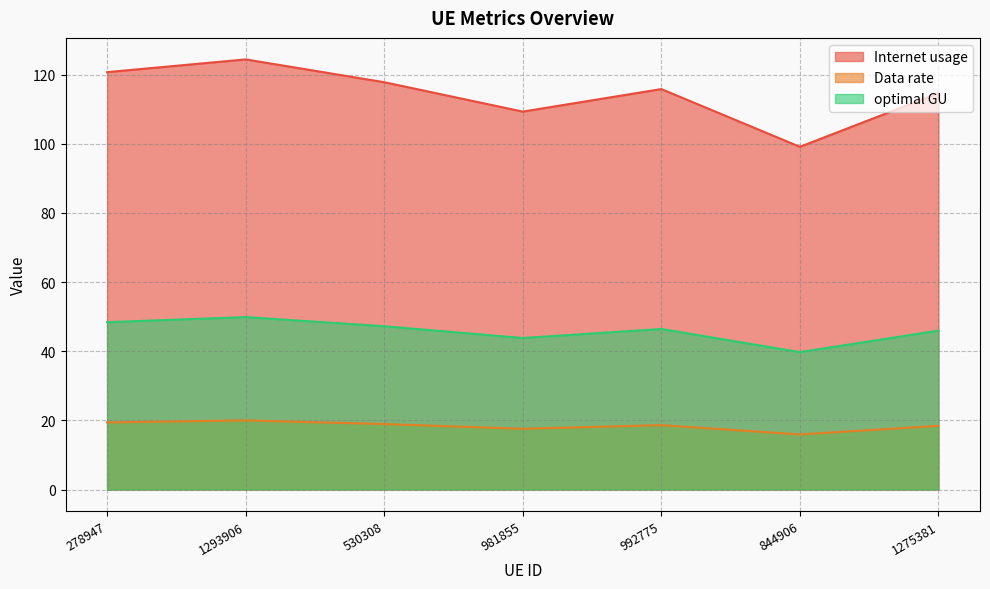

Rank the series by their maximum value, from highest to lowest.

Internet usage, optimal GU, Data rate